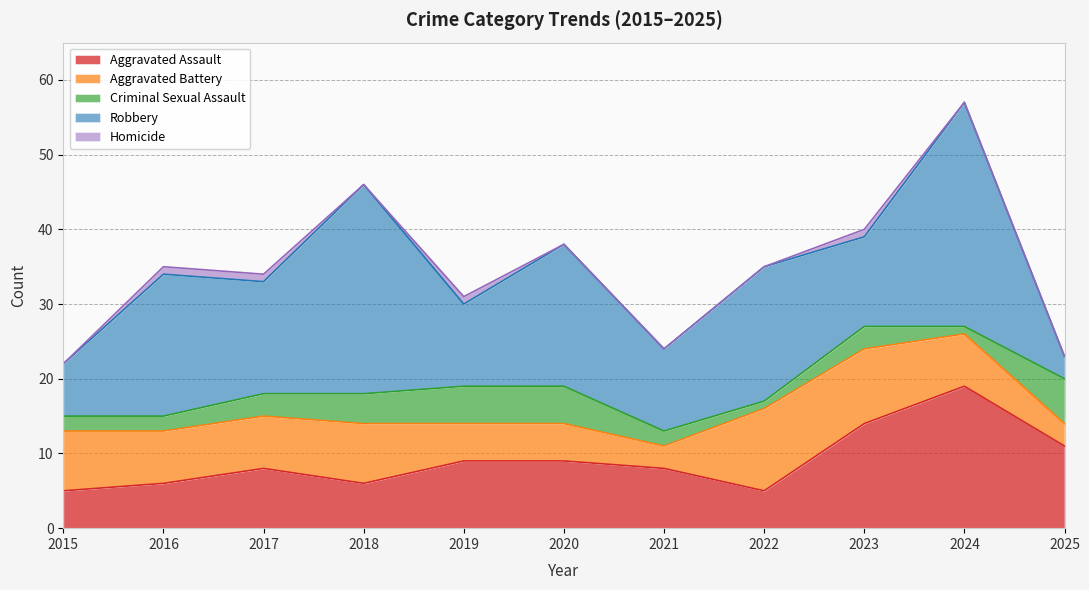

True or false: Robbery has a value of 11 at 2019.

True